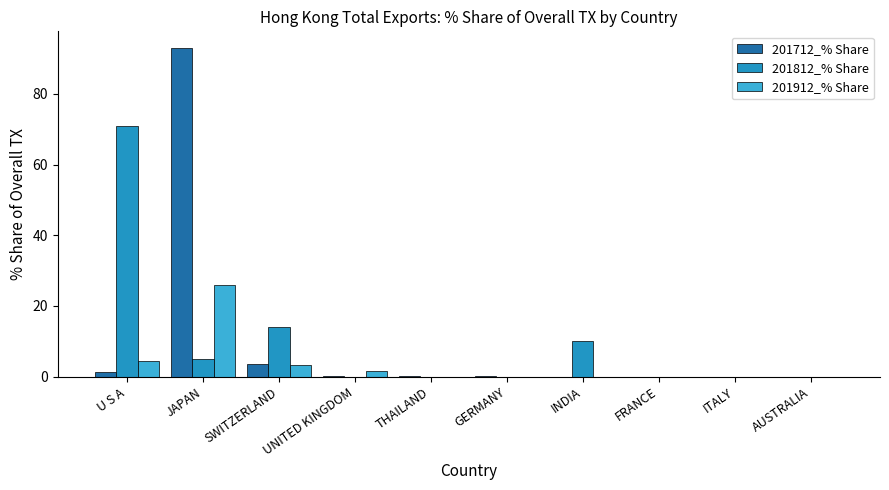

At which category is the sum across all series the highest?

JAPAN